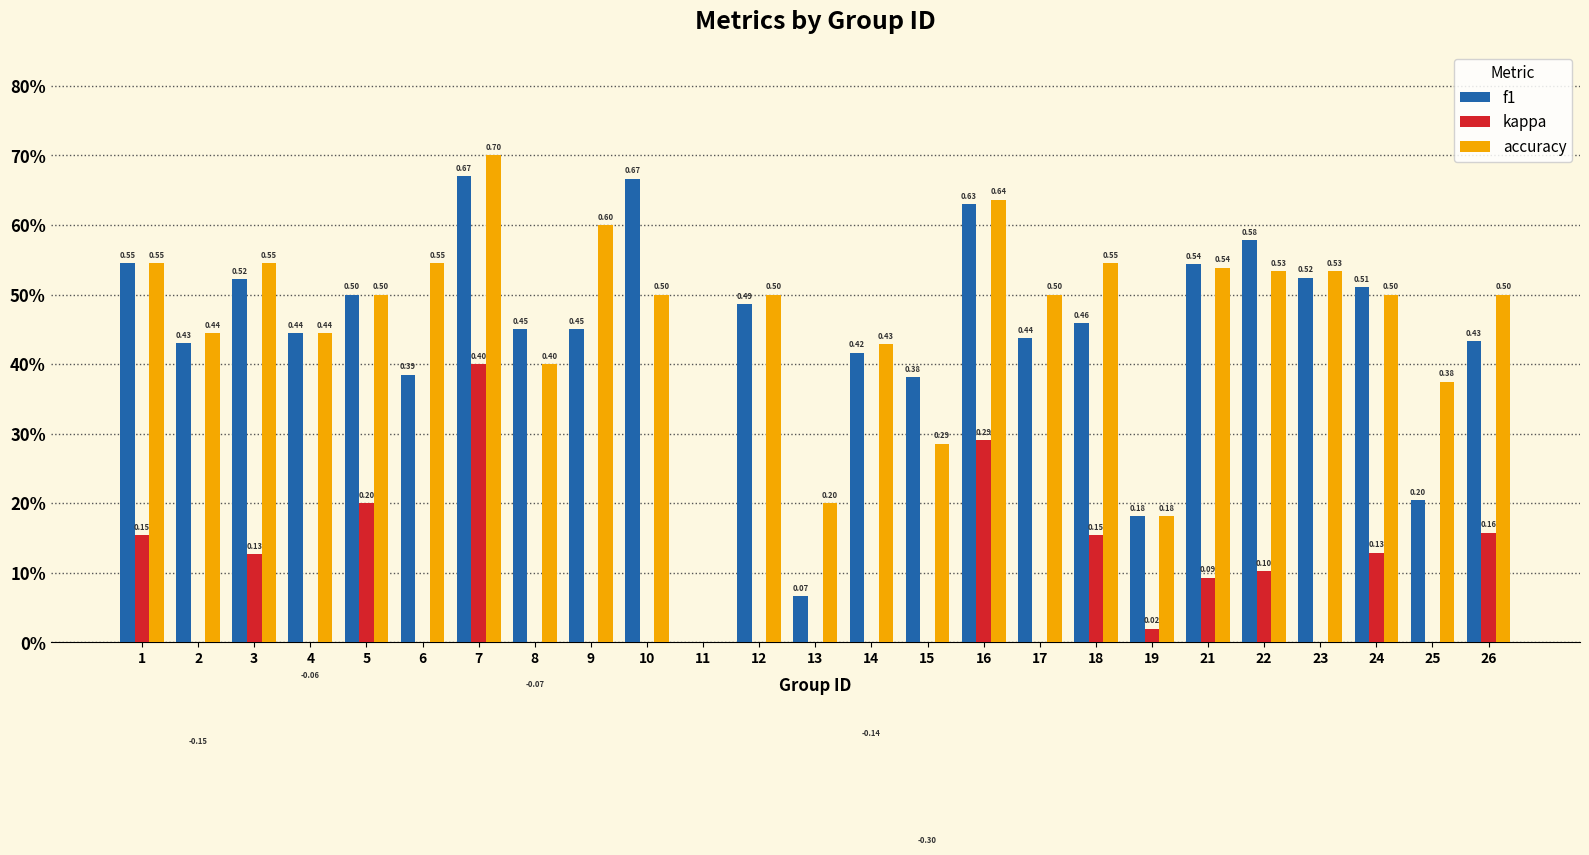

What is the maximum value shown in the chart?

0.7